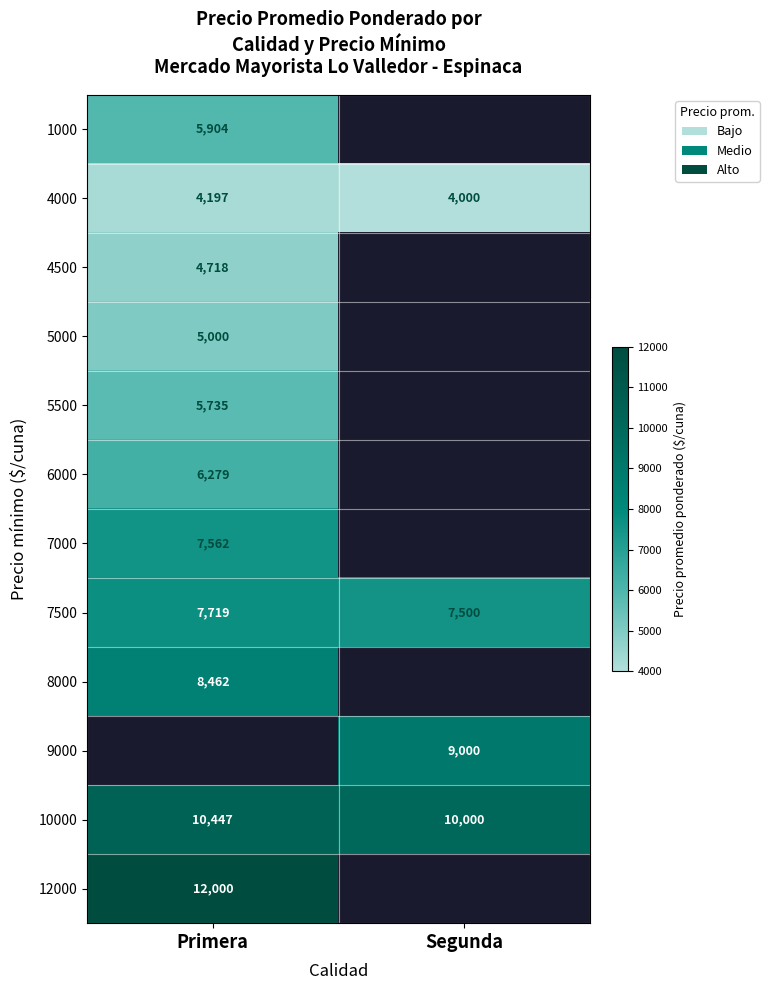

Is the value of 4000 at Segunda greater than the value of 10000 at Primera?

No